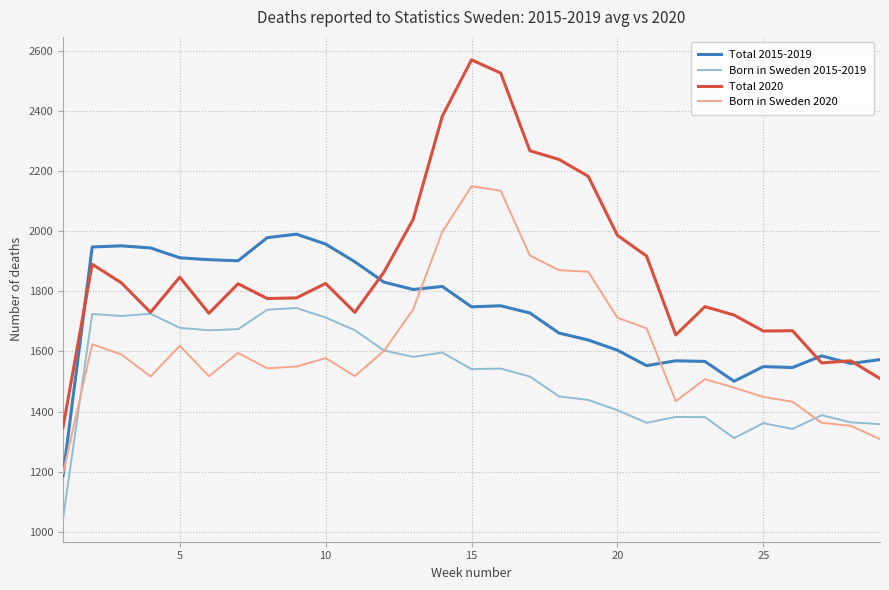

Which series has the largest total across all categories?

Total 2020